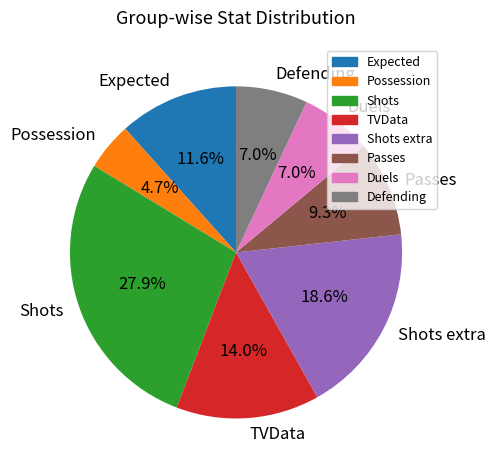

Is it true that Shots extra is 32% of the pie?

False